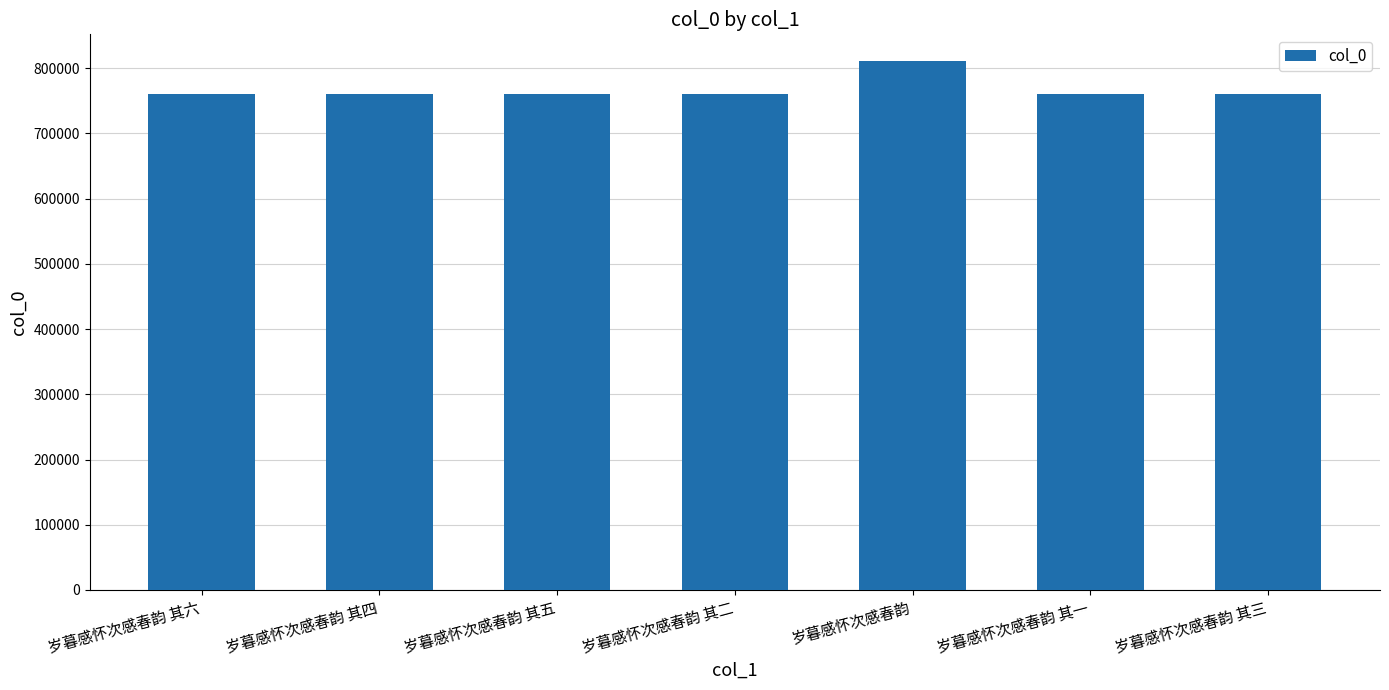

Where is the data nearest to the value 785695?

岁暮感怀次感春韵 其六